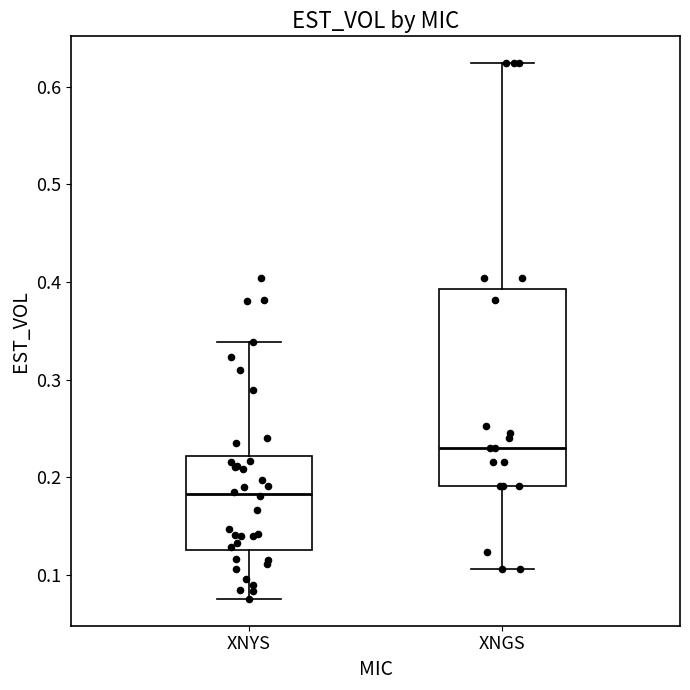

Comparing the boxes themselves (not the whiskers), which one is the tallest?

XNGS